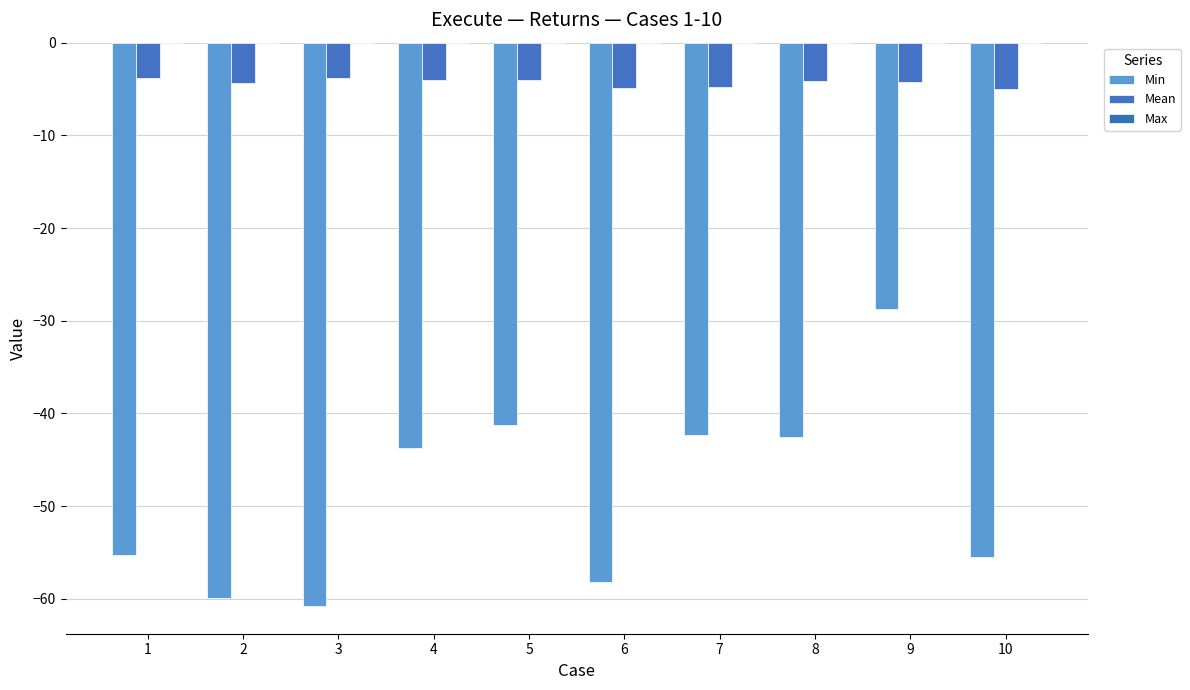

What is the spread (max minus min) of values at 8?

42.6